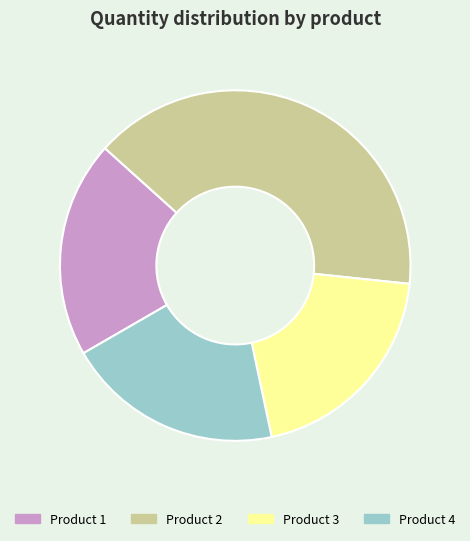

Between Product 2 and Product 1, which is larger?

Product 2